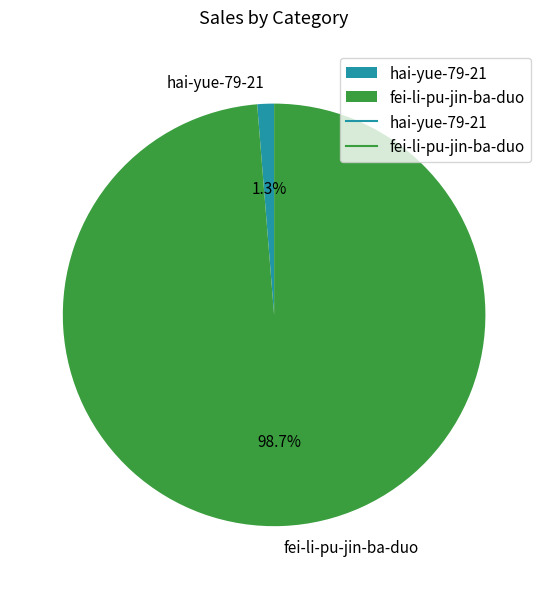

Combined, what portion of the pie is hai-yue-79-21 and fei-li-pu-jin-ba-duo?

100.0%